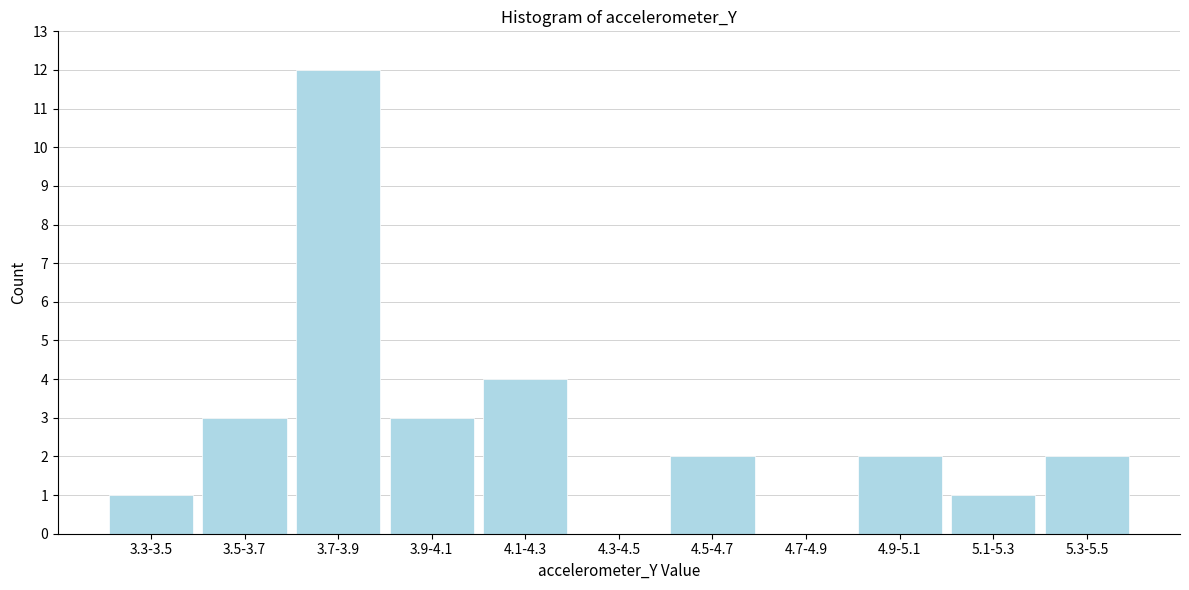

Reading left to right, extract all data points from this chart.

3.3-3.5=1	3.5-3.7=3	3.7-3.9=12	3.9-4.1=3	4.1-4.3=4	4.3-4.5=0	4.5-4.7=2	4.7-4.9=0	4.9-5.1=2	5.1-5.3=1	5.3-5.5=2